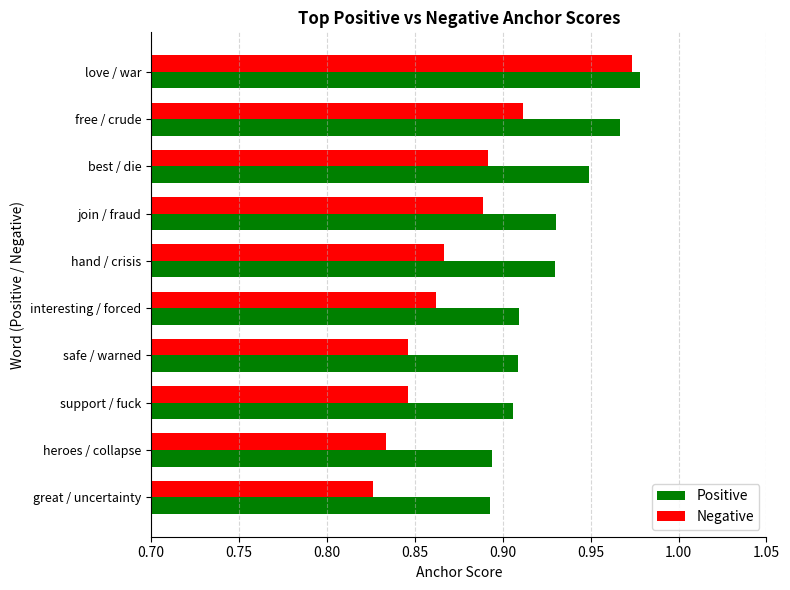

The Negative series shows 1.4 at join / fraud. True or false?

False